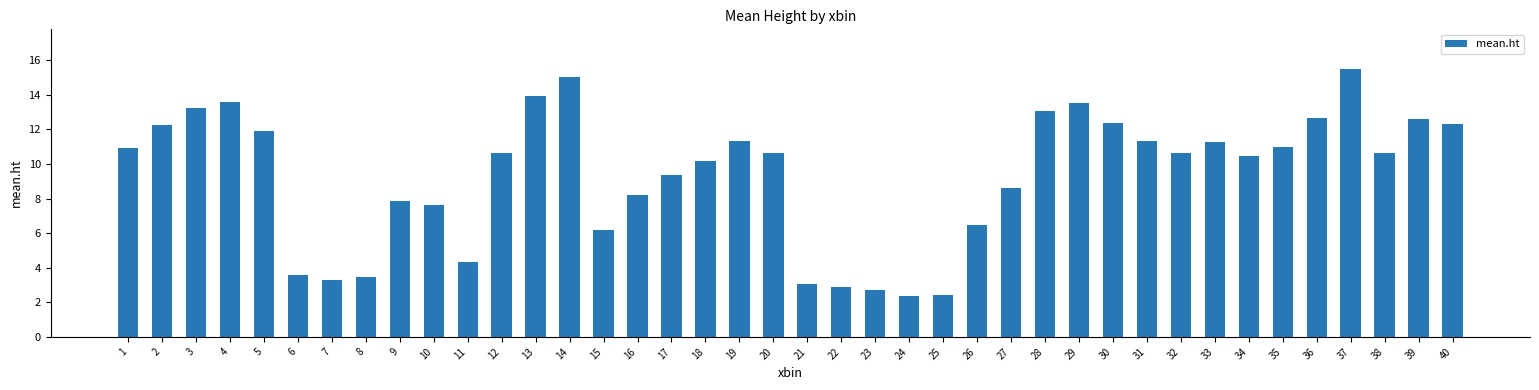

True or false: the data shows 6.5 at 17.

False